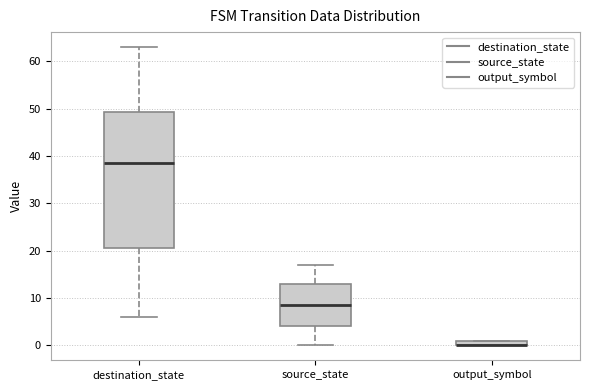

Which box is the tallest, from its lower edge to its upper edge?

destination_state